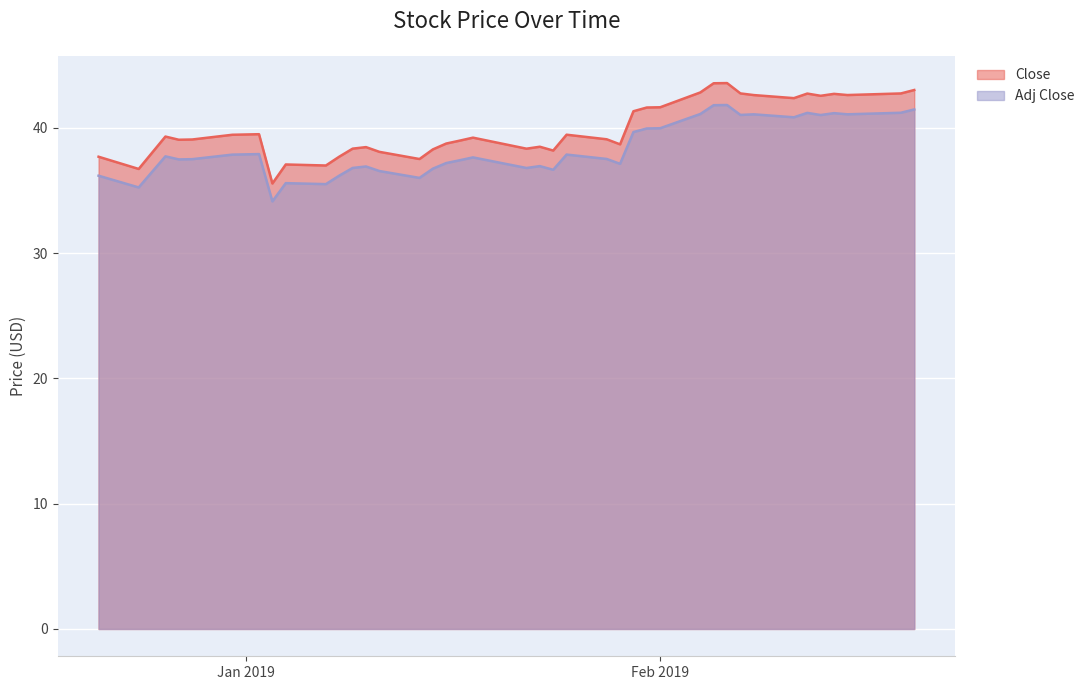

How many values in the Close series exceed 39?

23